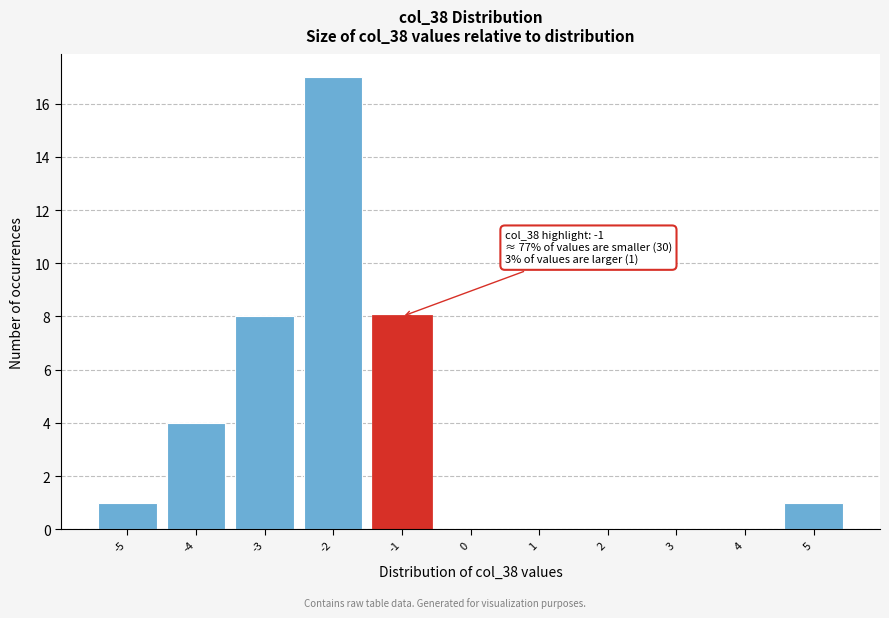

Which range on the x-axis has the tallest bar?

-2.5 to -1.5